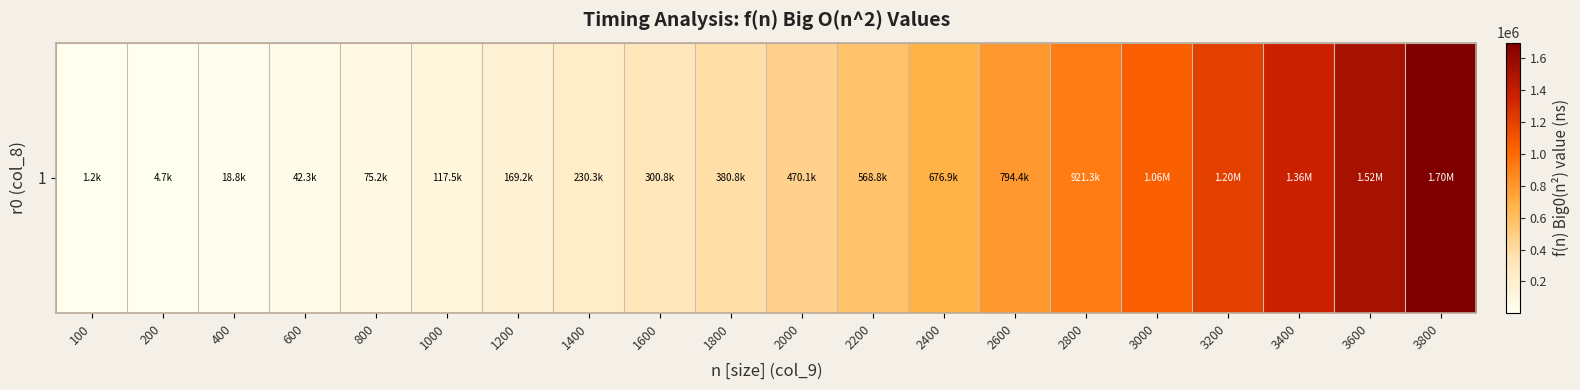

What is the greatest value displayed?

1696945.5